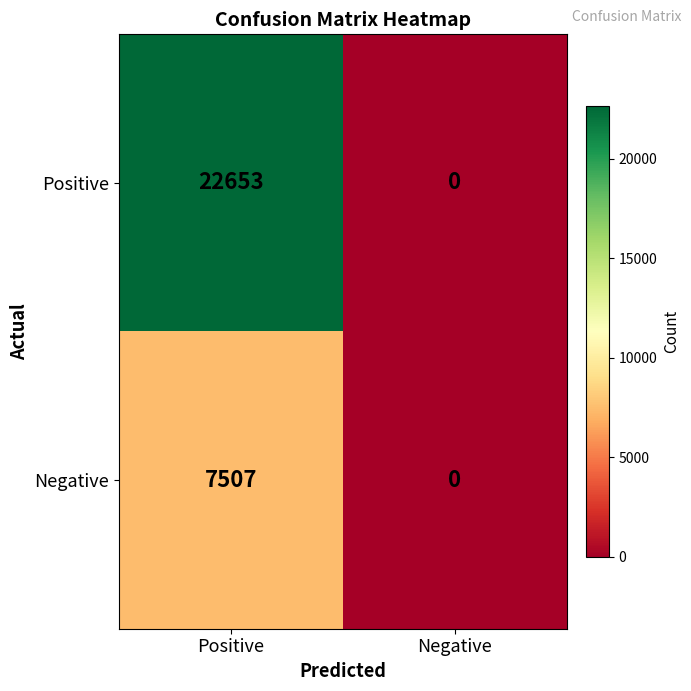

Which category has the lowest value in the Negative series?

Negative